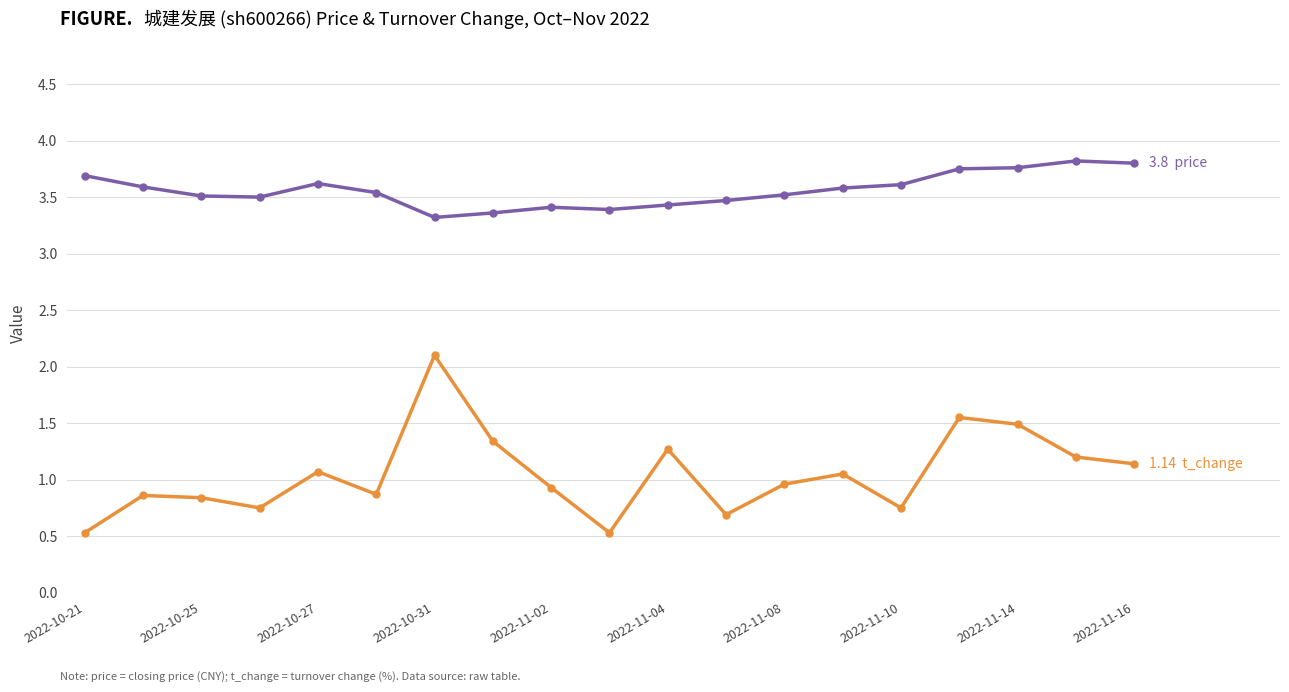

How many lines are shown in the chart?

2